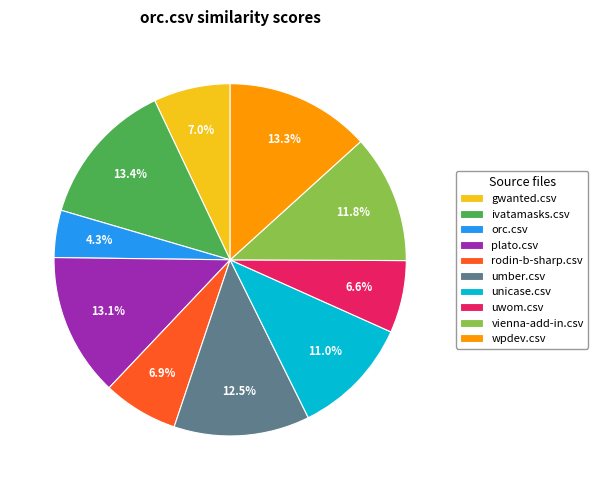

What percentage is the gwanted.csv slice, to the nearest percent?

7%